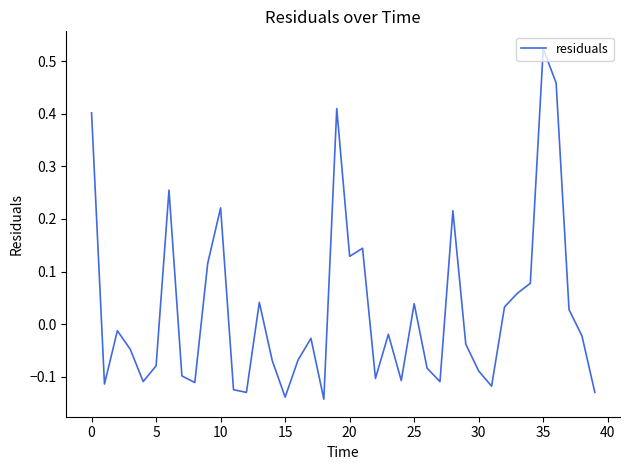

How many interior local peaks (higher than both neighbors) does the data have?

11